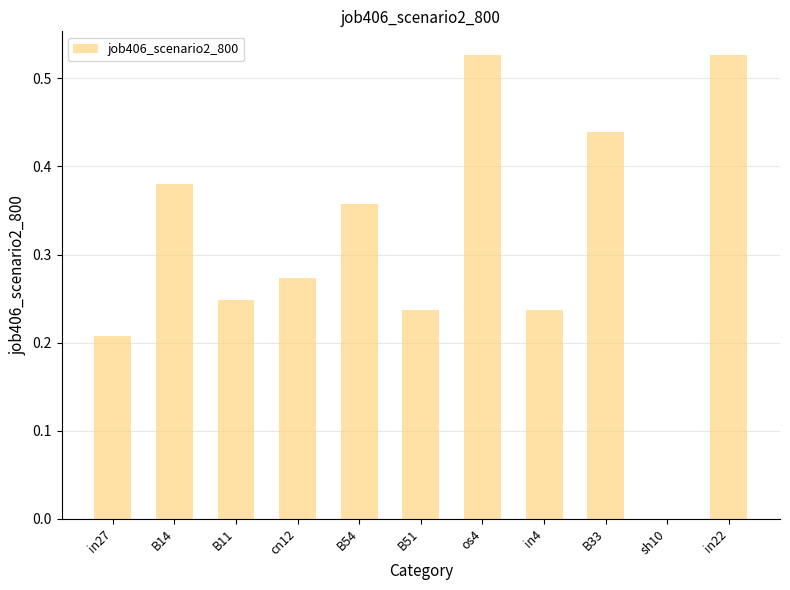

Is it true that the value at cn12 is 0.1?

False